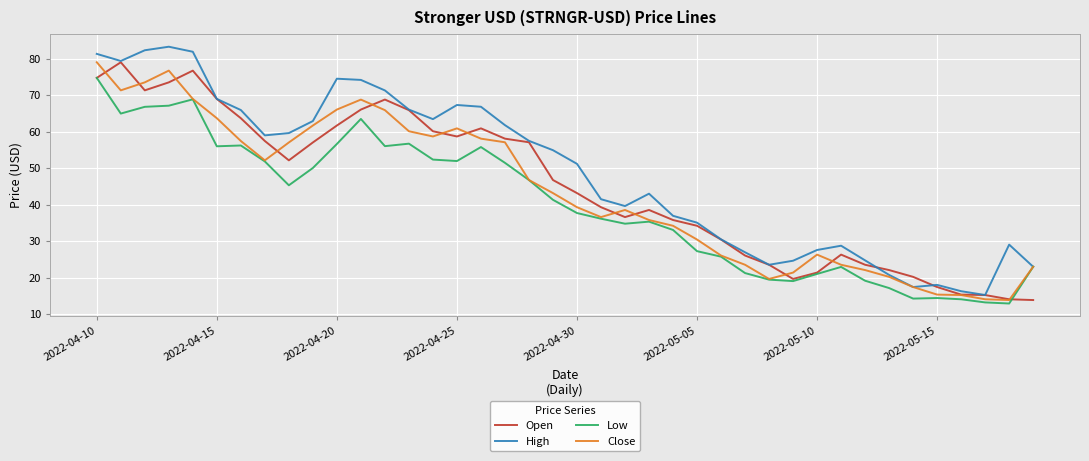

Which series has the largest total across all categories?

High